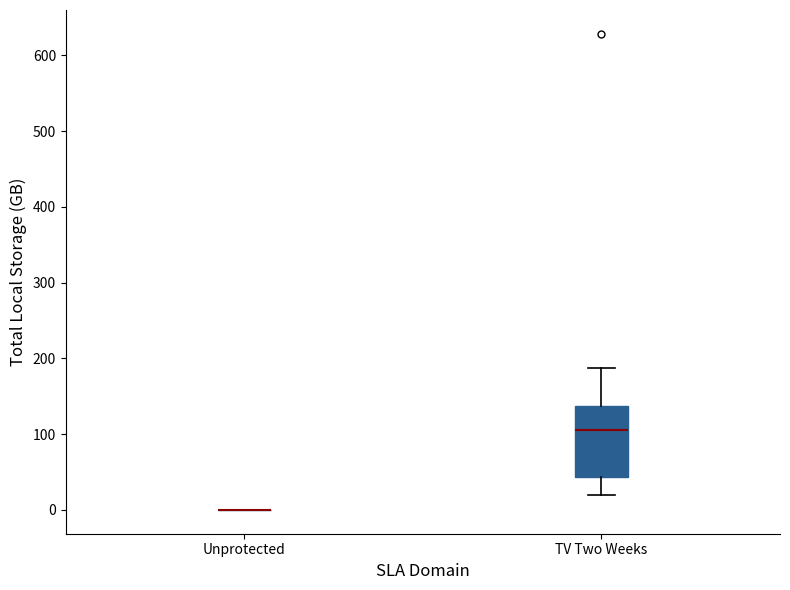

Which box is the tallest, from its lower edge to its upper edge?

TV Two Weeks